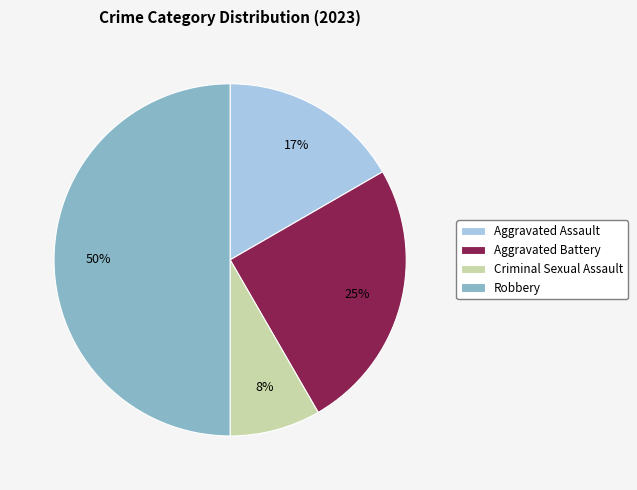

What percentage is the Aggravated Battery slice, to the nearest percent?

25%